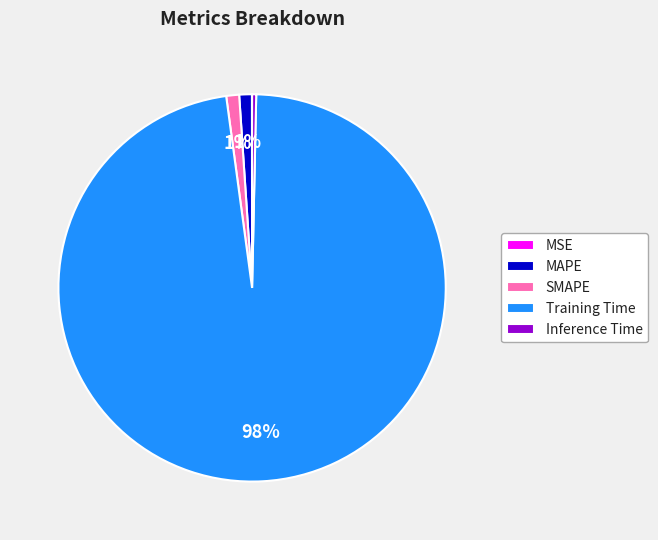

Which category has the biggest portion of the pie?

Training Time